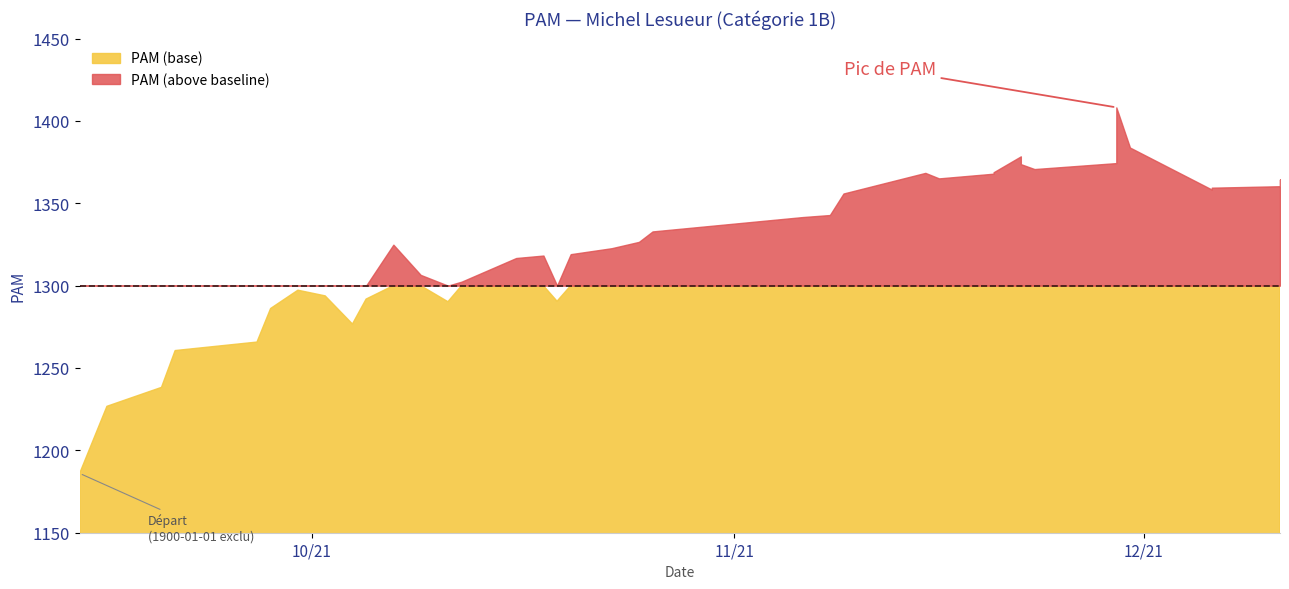

What is the difference between the values at 2021-10-02 and 2021-09-20?

55.6